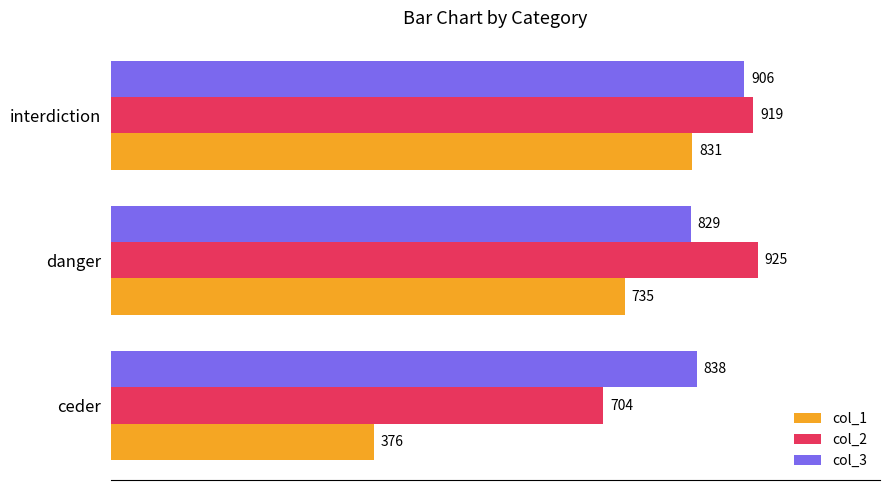

What is the sum of all col_1 values?

1942